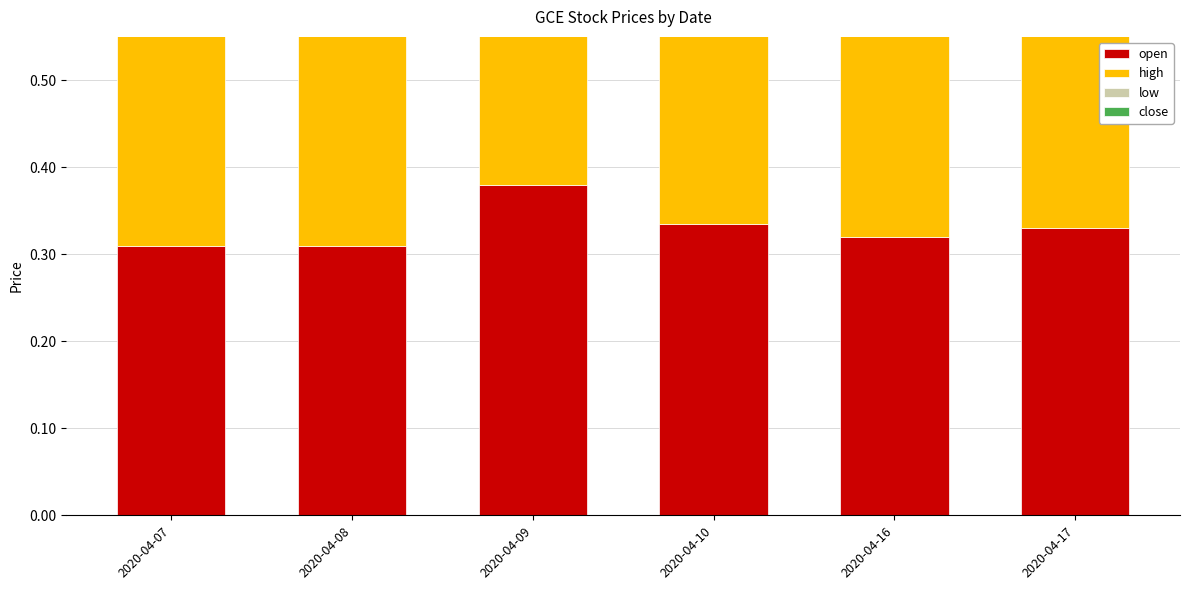

List the series in order of their peak value, highest first.

close, open, low, high